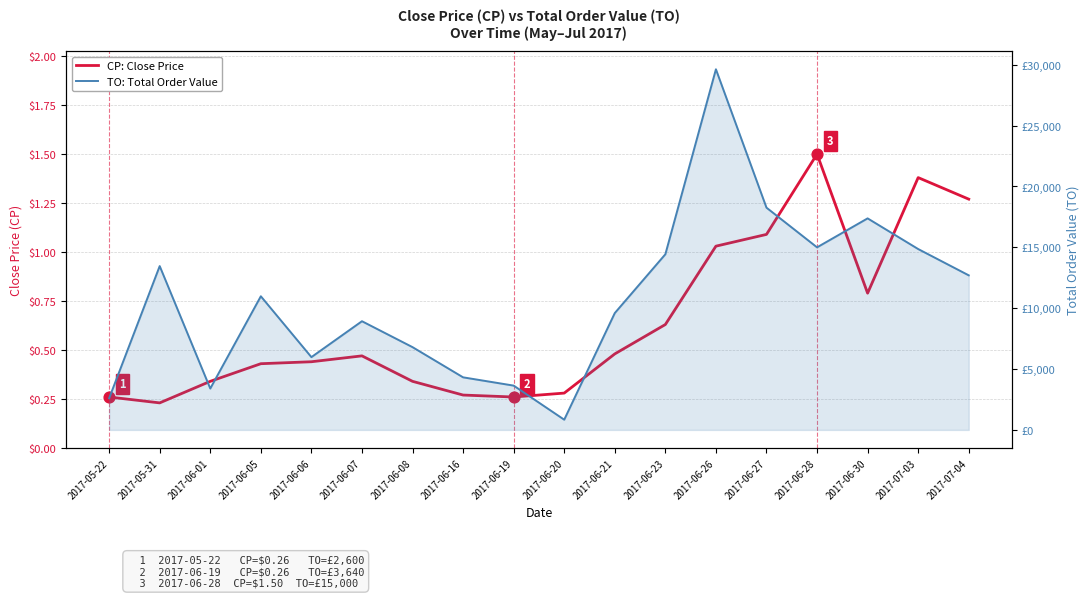

What is the total value across all series at 2017-06-16?

4320.3